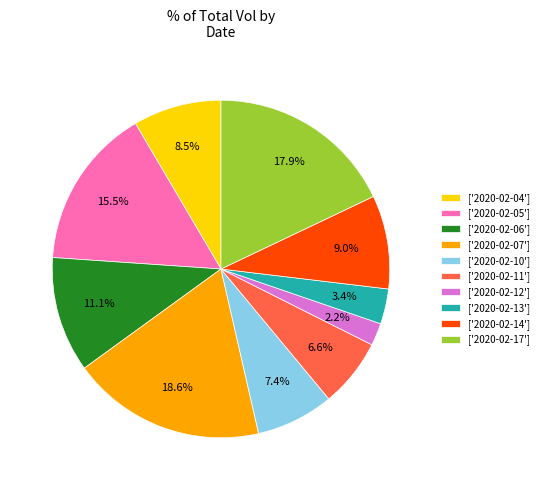

Is there any slice that represents more than half of the pie?

No